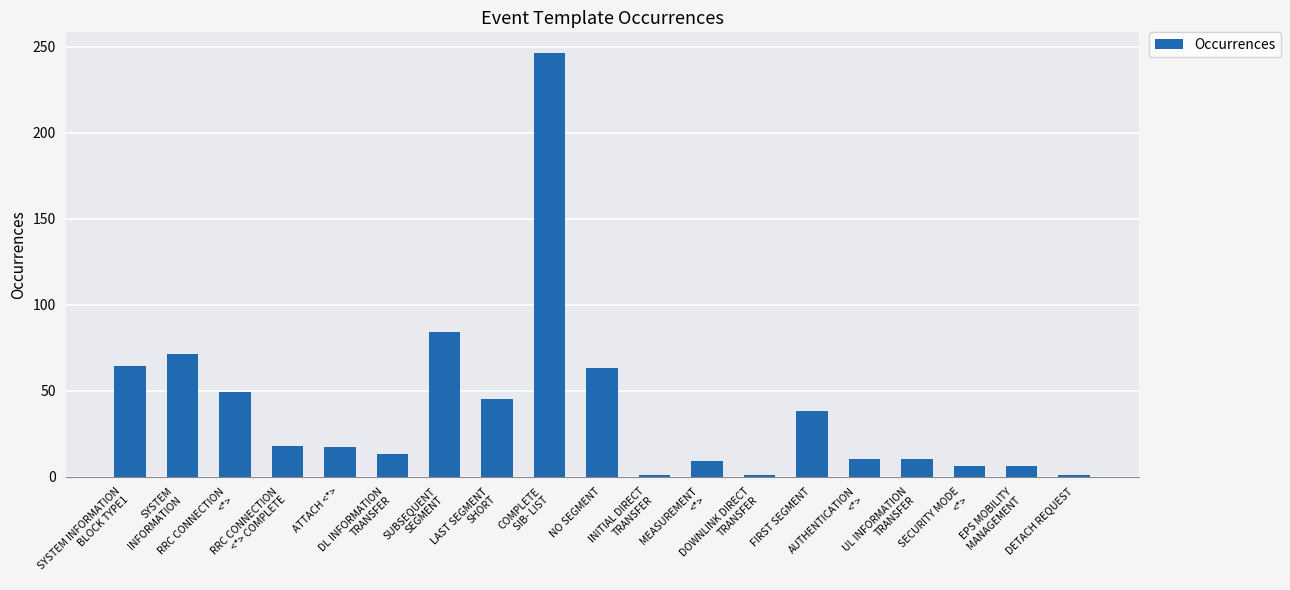

What is the difference between the second highest and second lowest values?

83